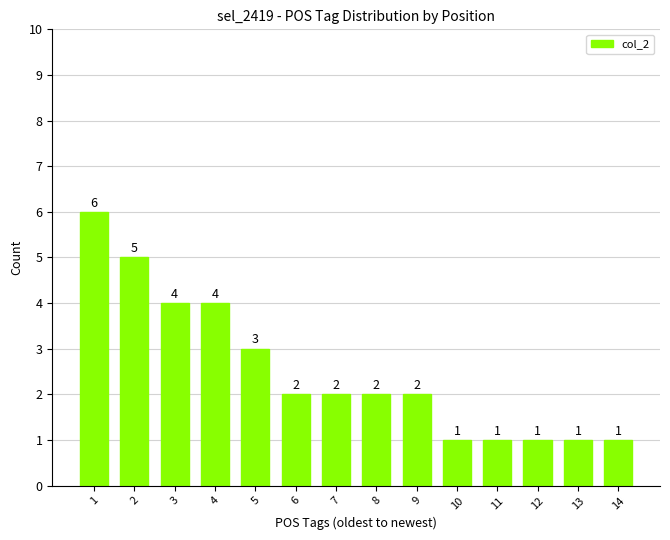

What is the sum of all values?

35